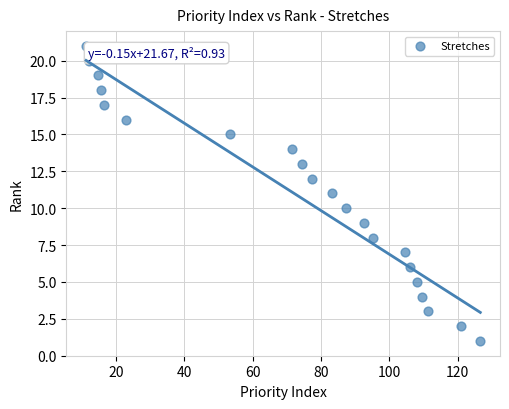

How many points are shown in the scatter plot?

21